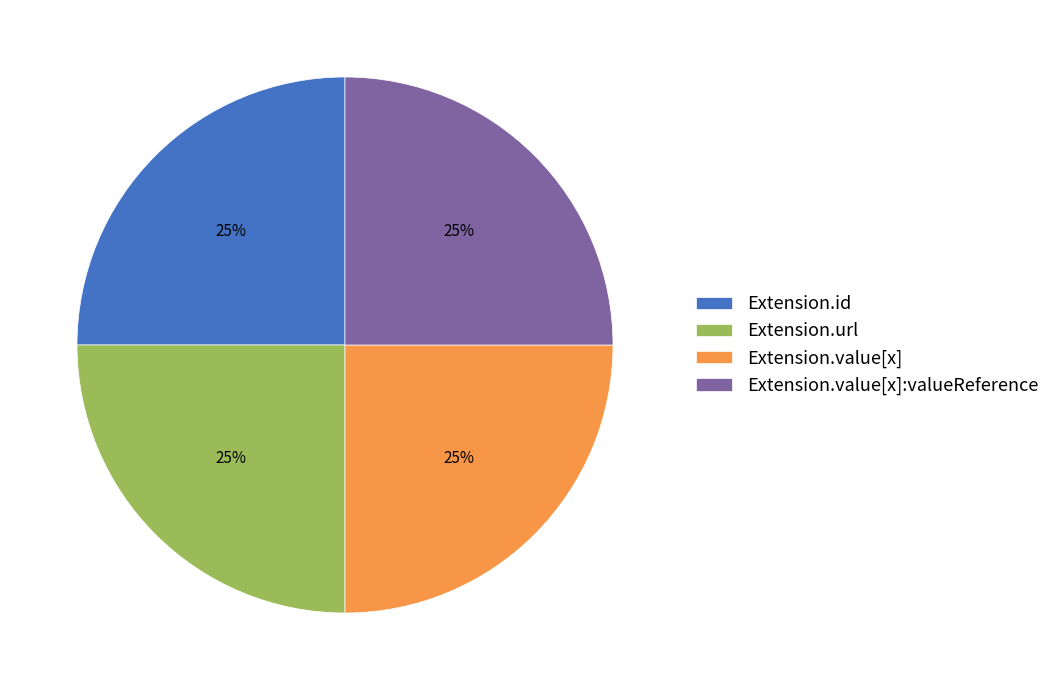

To the nearest percent, what is the difference between the largest and smallest slice percentages?

0%